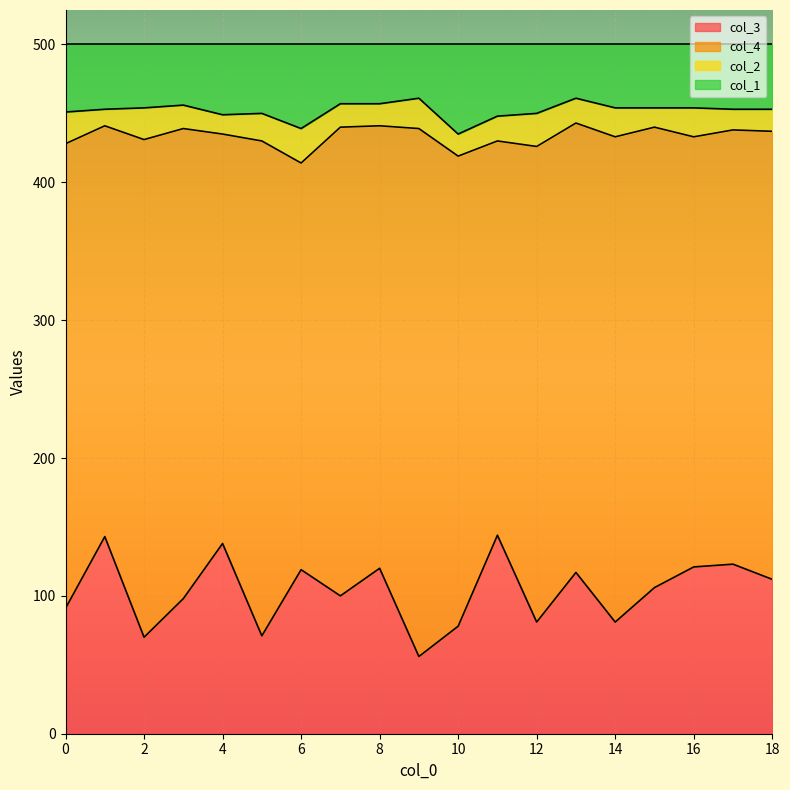

True or false: col_1 and col_3 intersect in this chart.

False